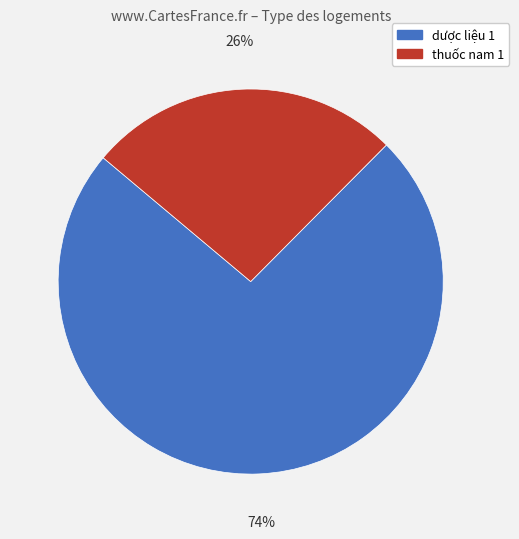

Is it true that thuốc nam 1 is 26% of the pie?

True